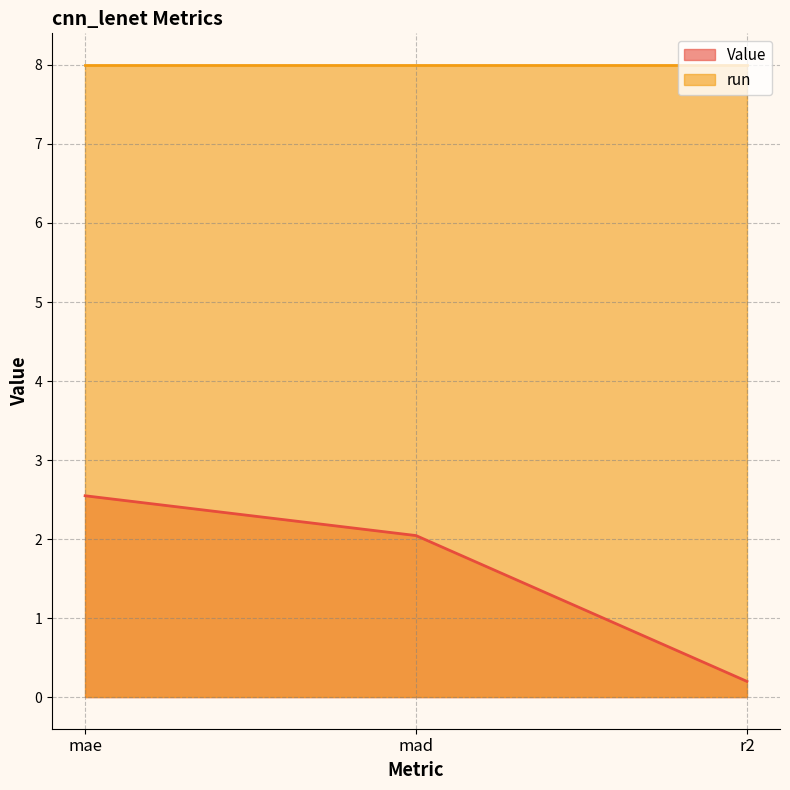

What is the label of the 2nd point from the left?

mad